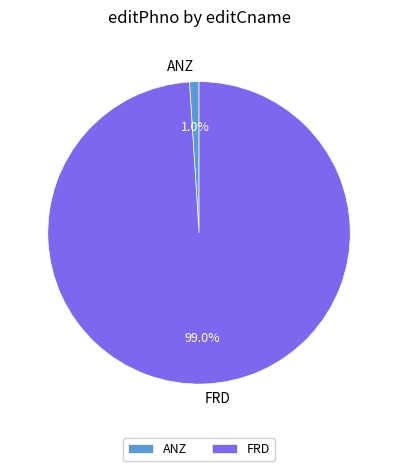

To the nearest percent, what is the difference between the largest and smallest slice percentages?

98%